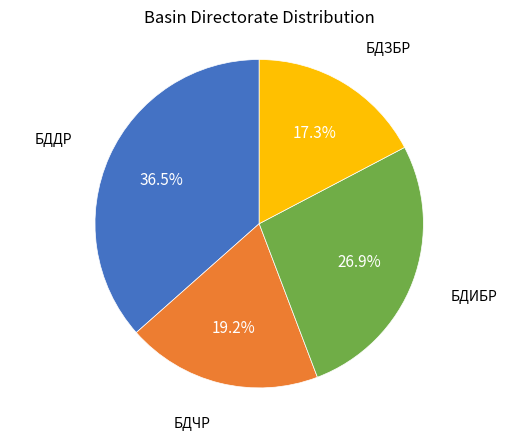

What is the largest slice in the pie chart?

БДДР